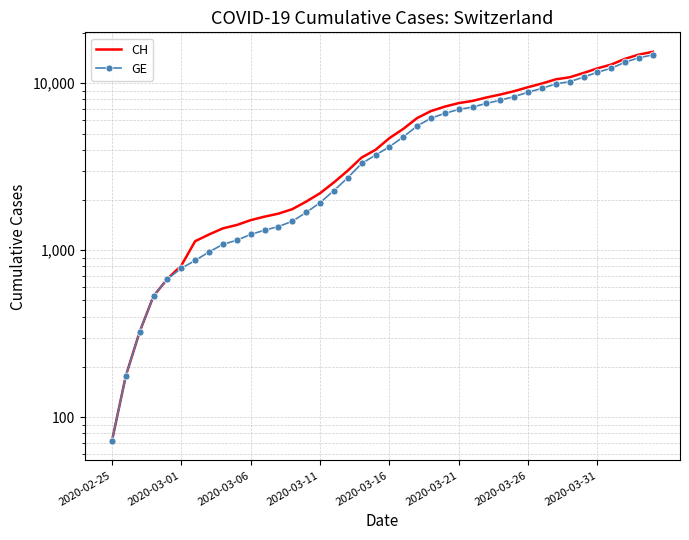

List the series in order of their overall mean, highest first.

CH, GE